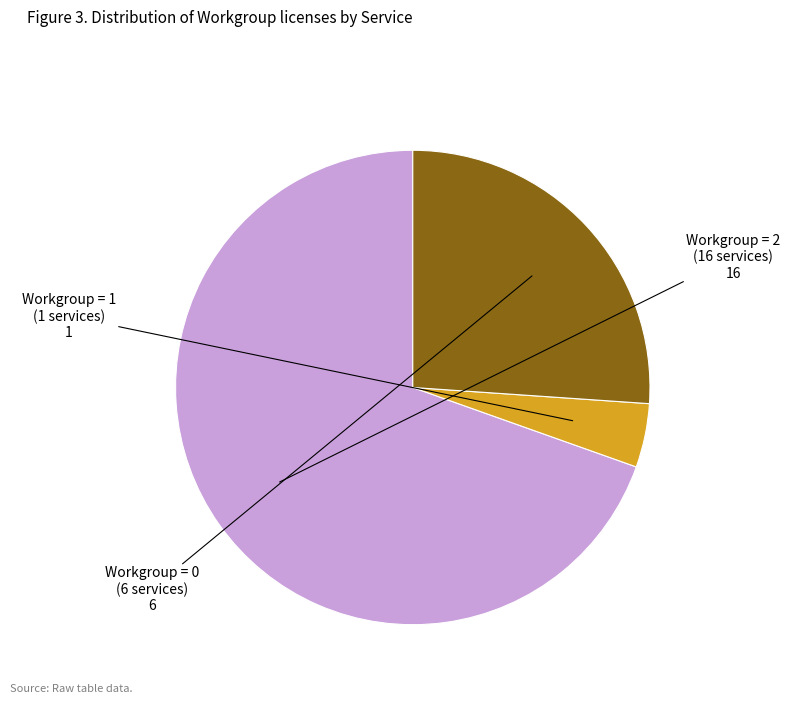

The Workgroup = 1 (1 services) slice represents 4% of the pie. True or false?

True